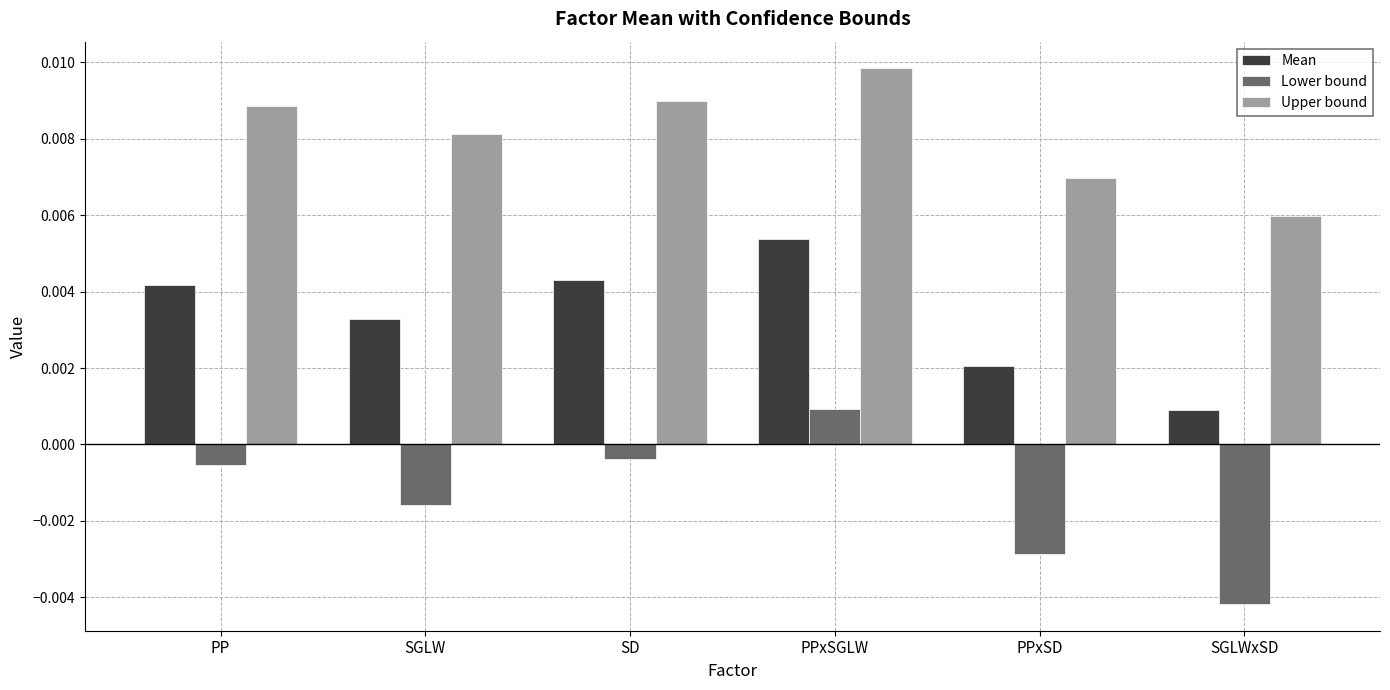

Where is Upper bound nearest to the value 0?

SGLWxSD